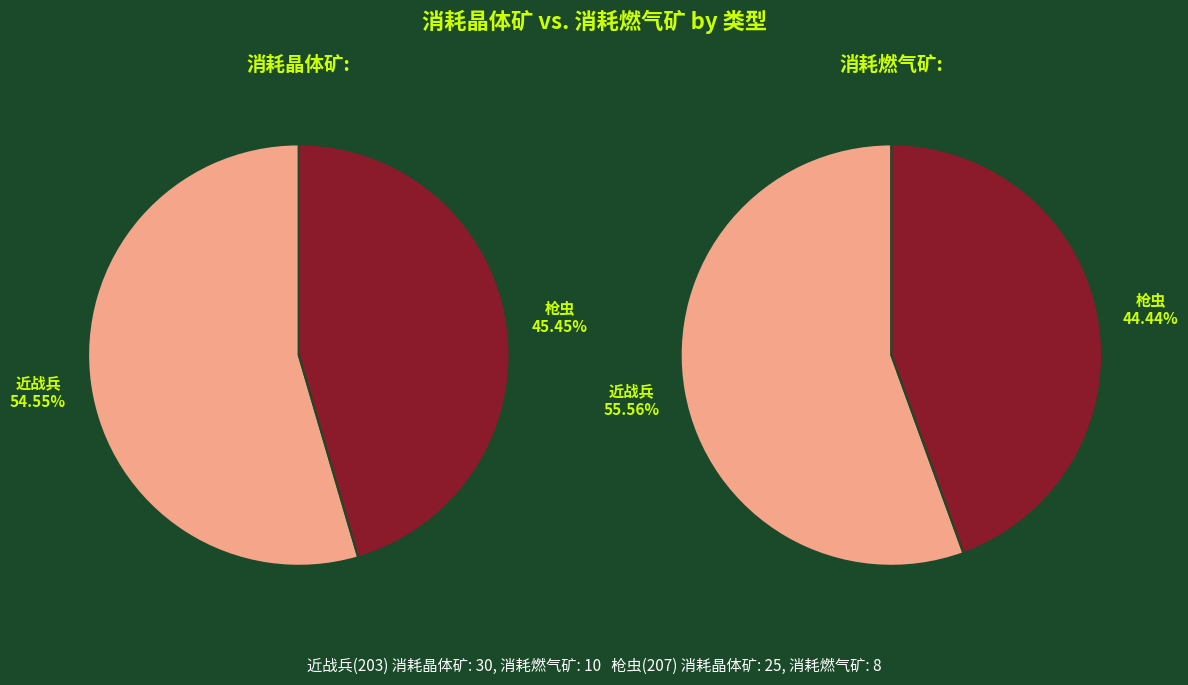

What is the majority slice?

203